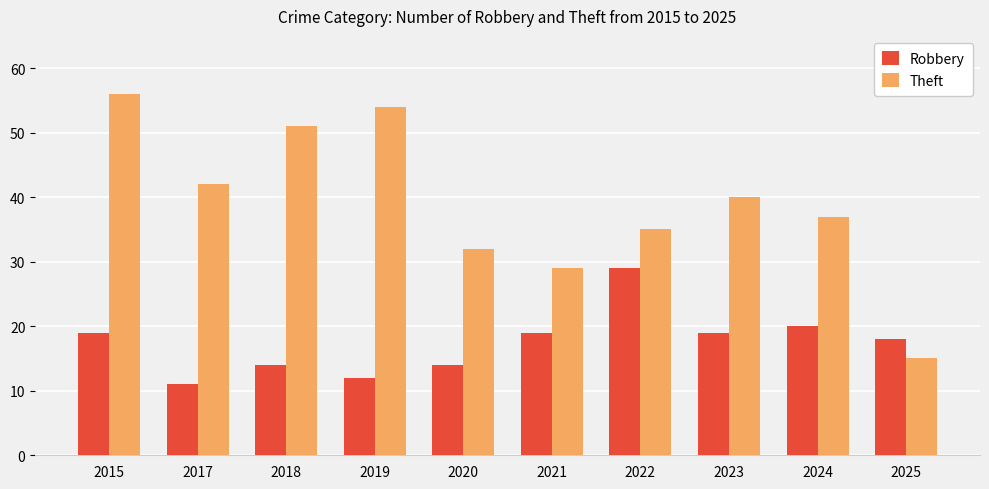

What is the approximate value of Robbery at 2019, to the nearest 10?

10